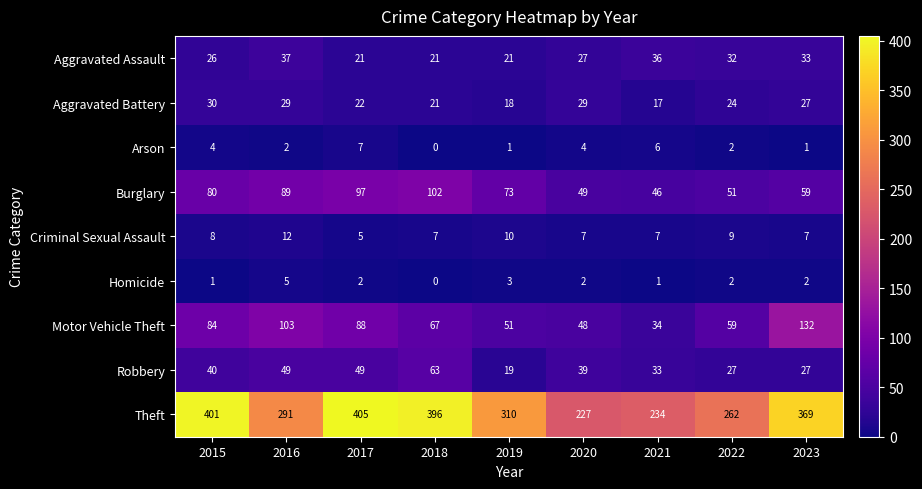

The Motor Vehicle Theft series shows 84 at 2015. True or false?

True